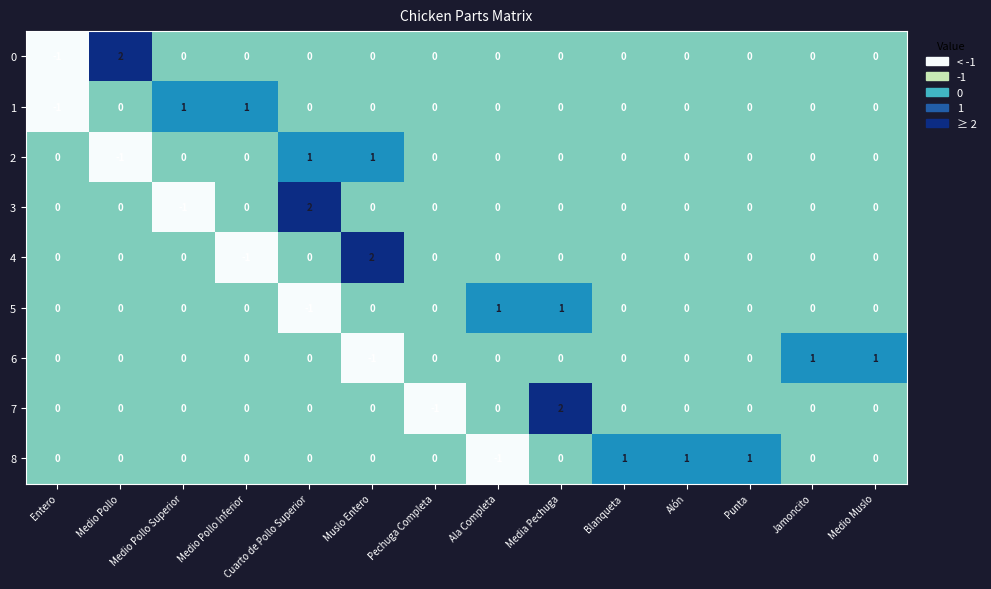

How many 3 values are between 0 and 1?

12